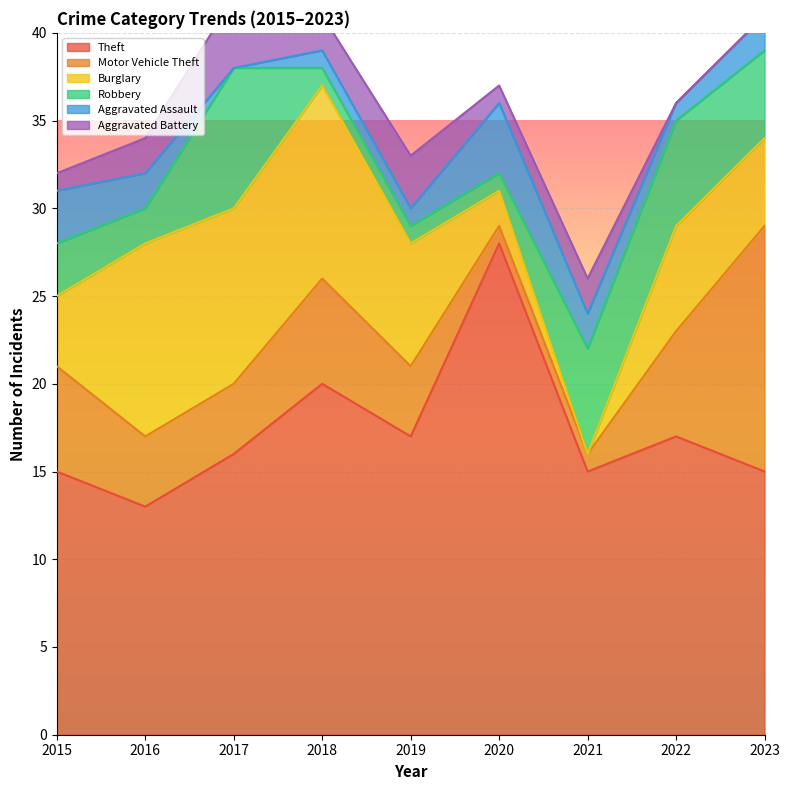

Does the chart display data point markers on the line(s)?

No